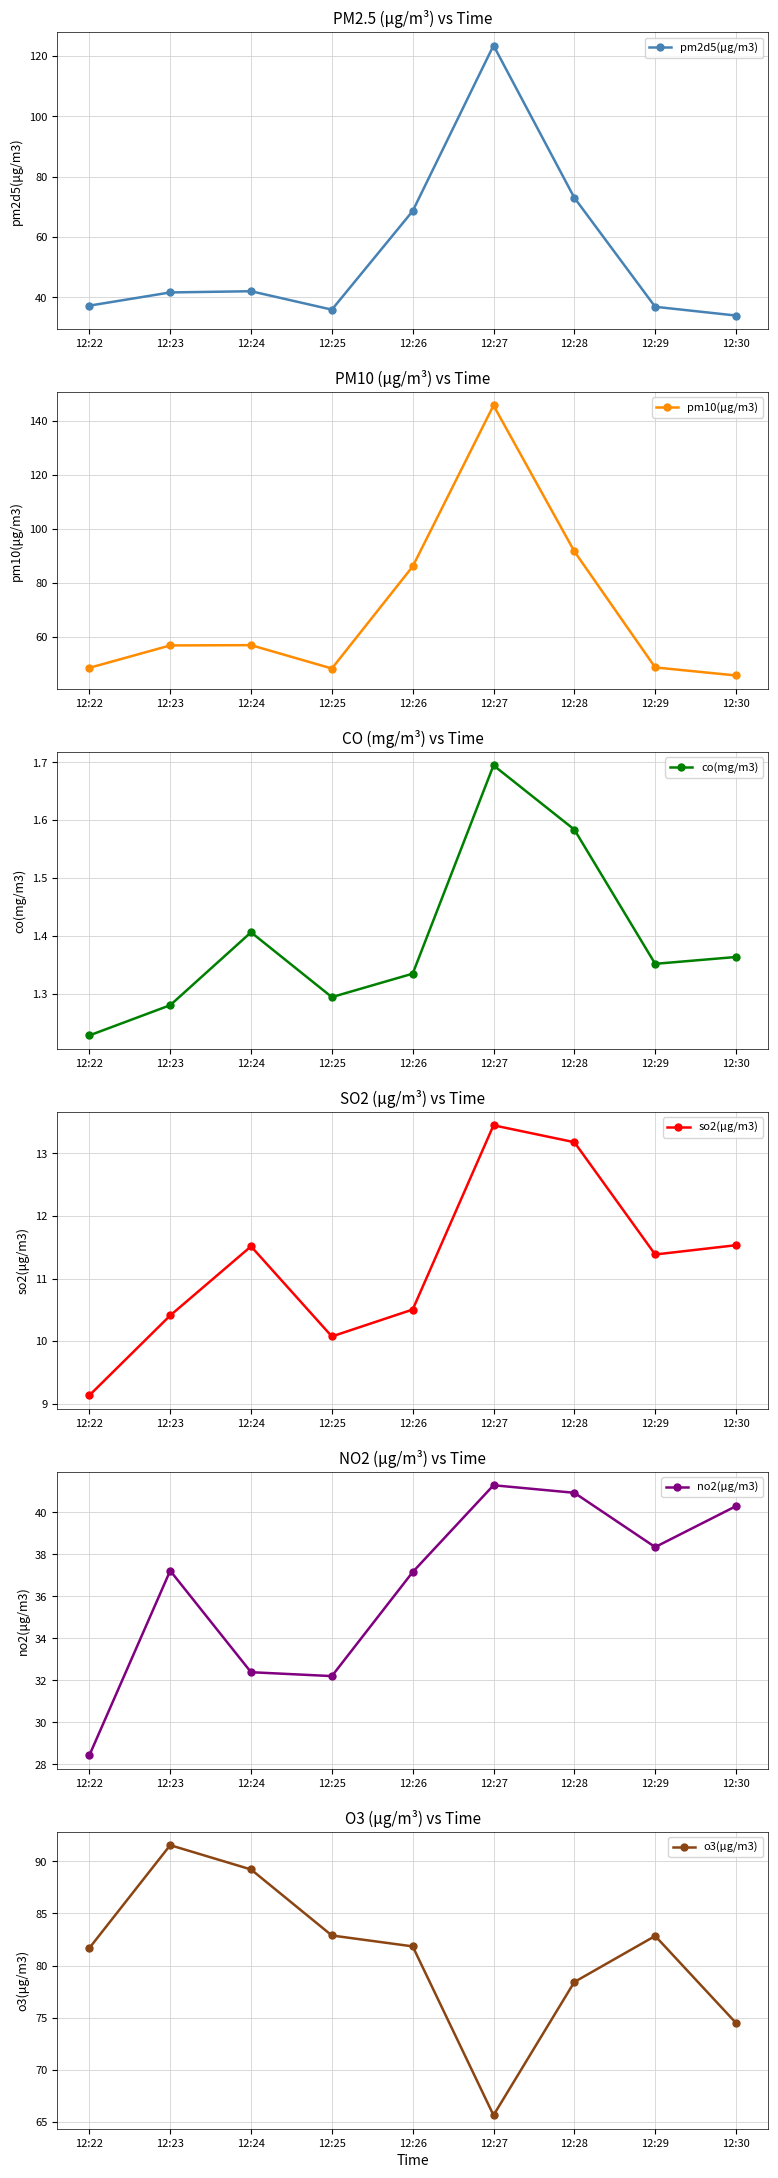

How many interior local valleys does the pm2d5(μg/m3) series have?

1